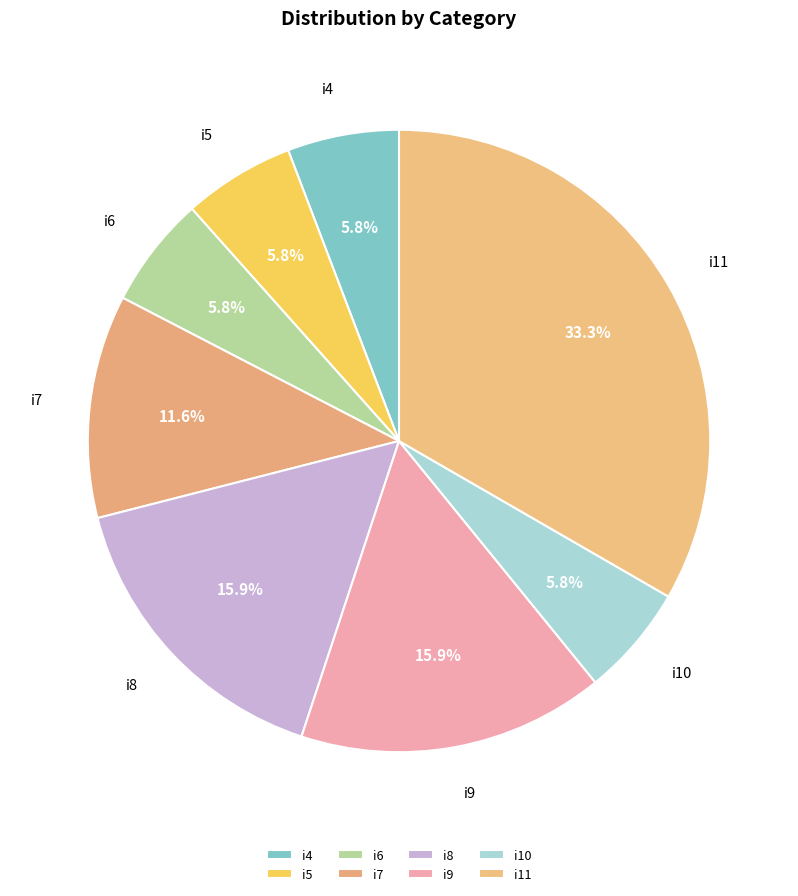

Does i4 account for over 50% of the chart?

No